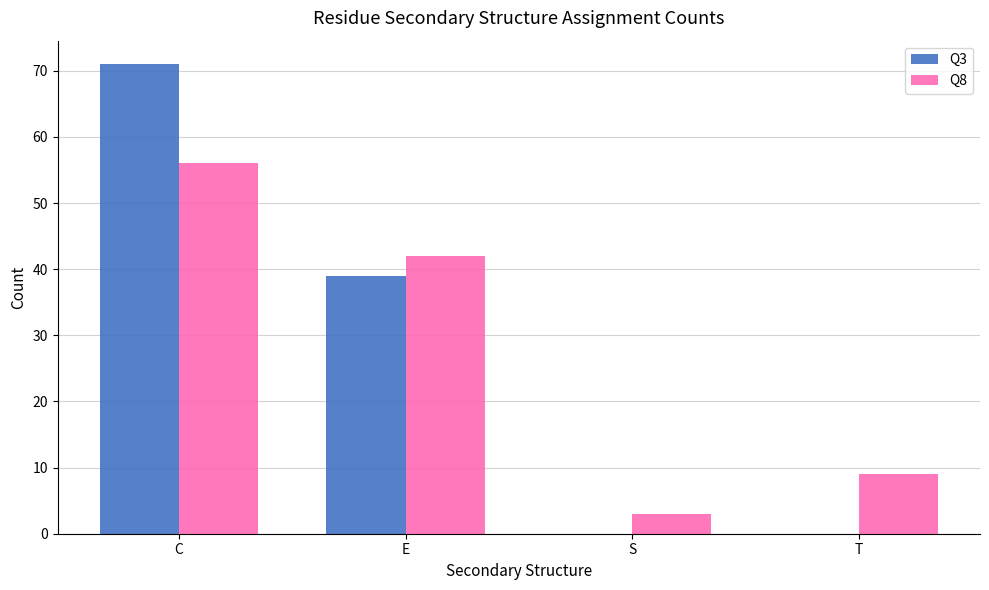

What is the average value of the Q8 series?

28